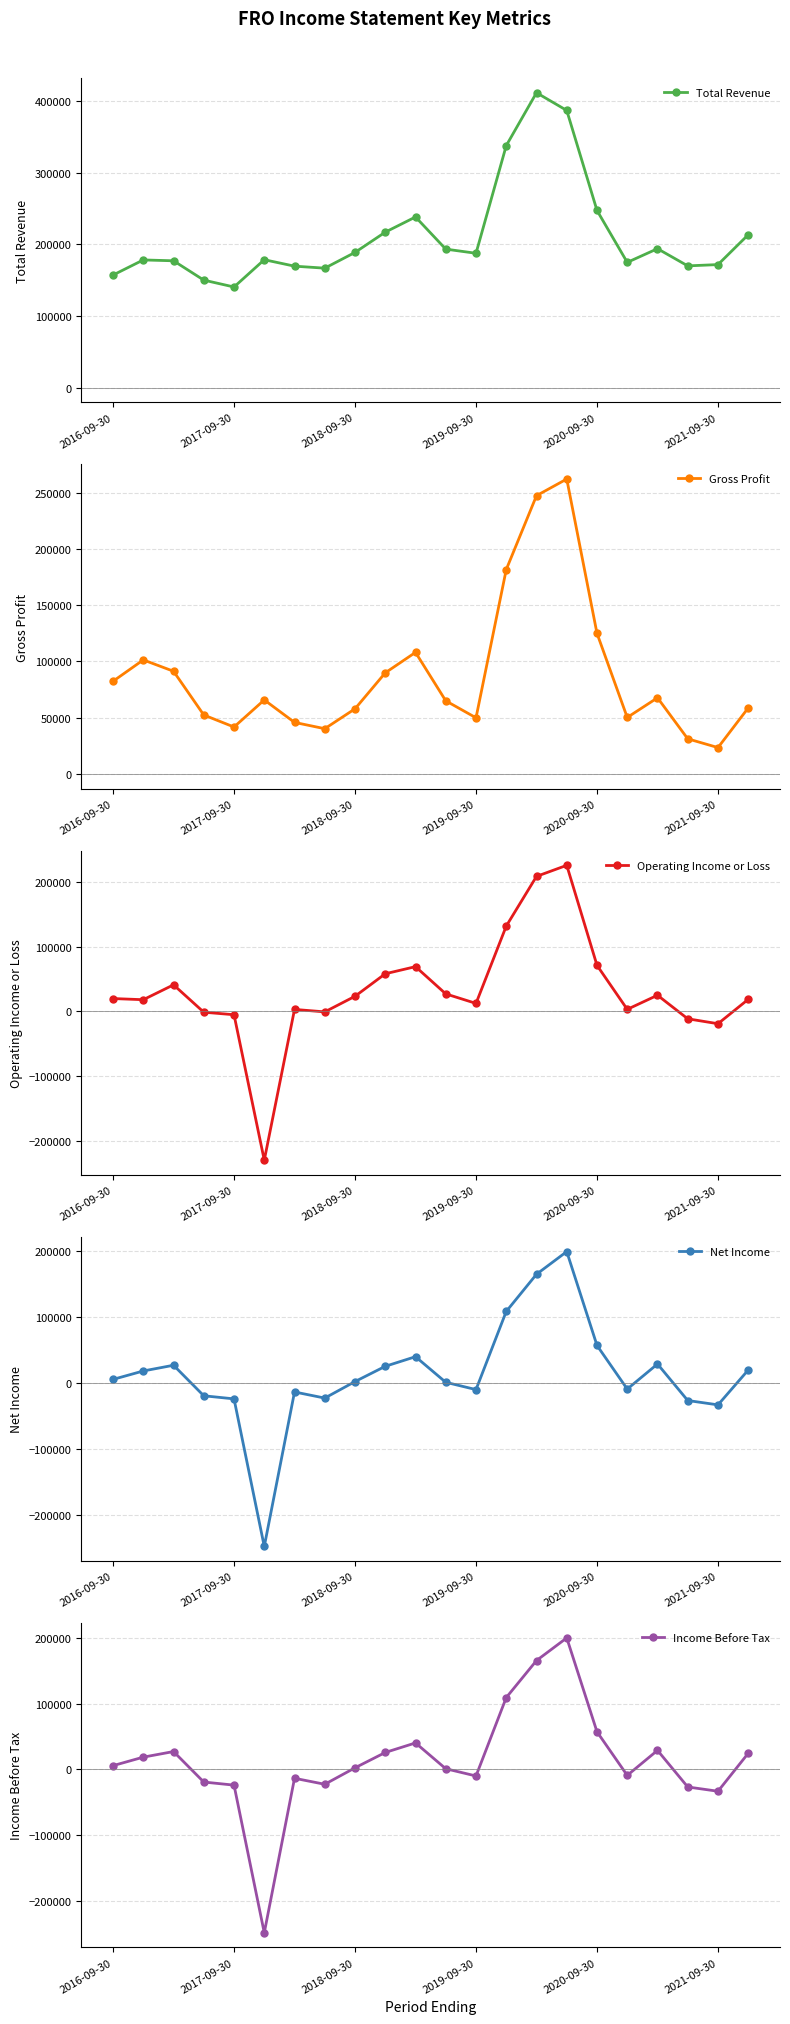

The value of Total Revenue at 2018-09-30 is 333626. True or false?

False